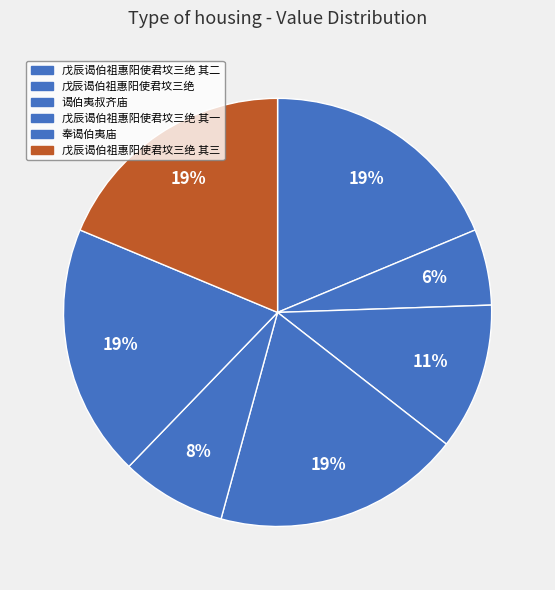

How many slices are in this pie chart?

7